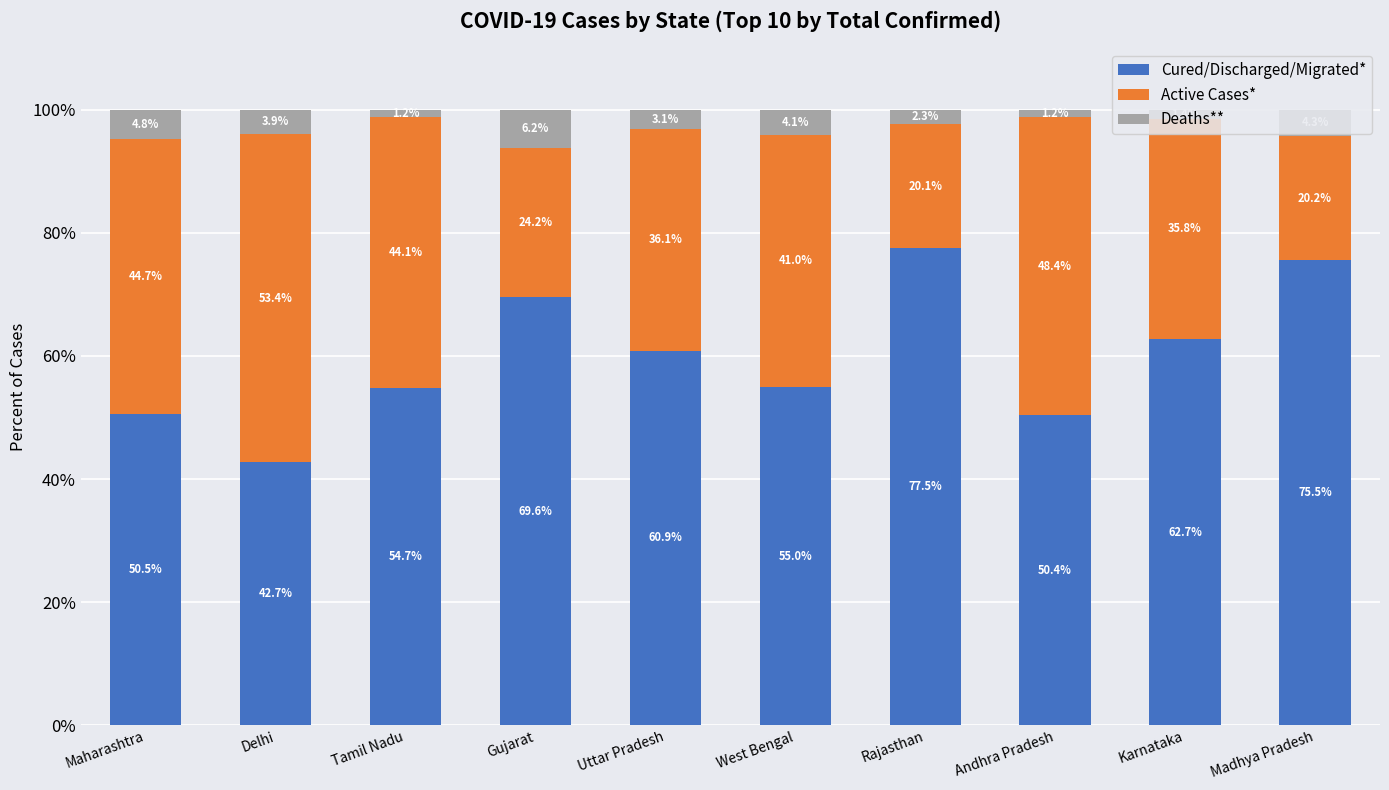

What is the highest value of the Cured/Discharged/Migrated* series?

77.5